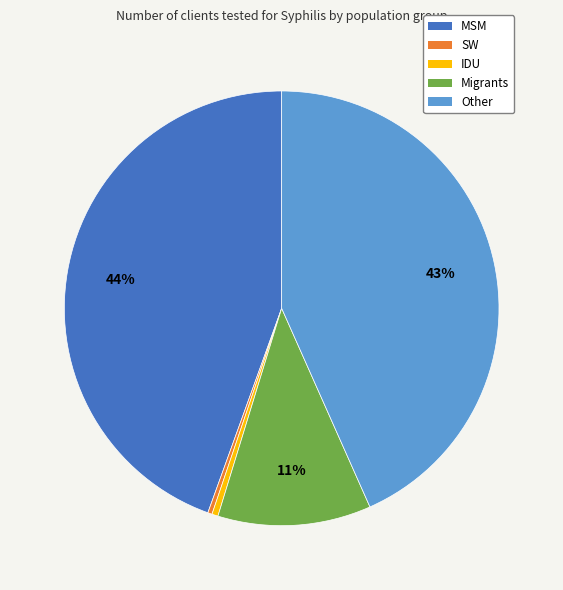

Does Migrants represent more than half of the total?

No